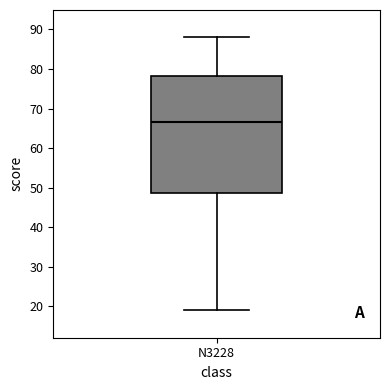

Read this box plot against the y-axis: the position of the median line, the range covered by the box, and the ends of both whiskers. The values are not printed on the chart, so give them approximately, as read against the axis.

median 67, box 49 to 78, whiskers 19 to 88